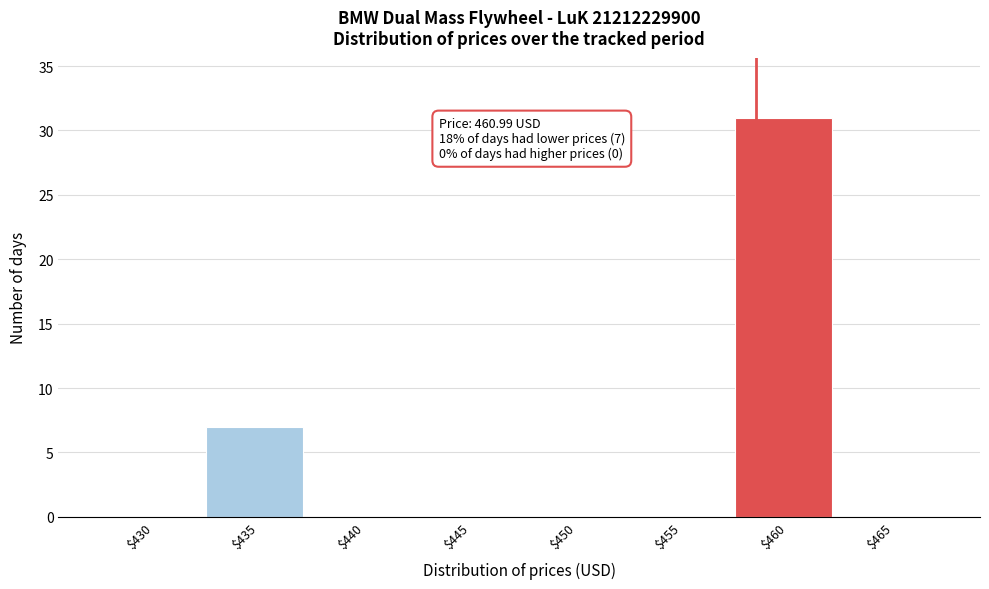

What is the sum of all values?

38